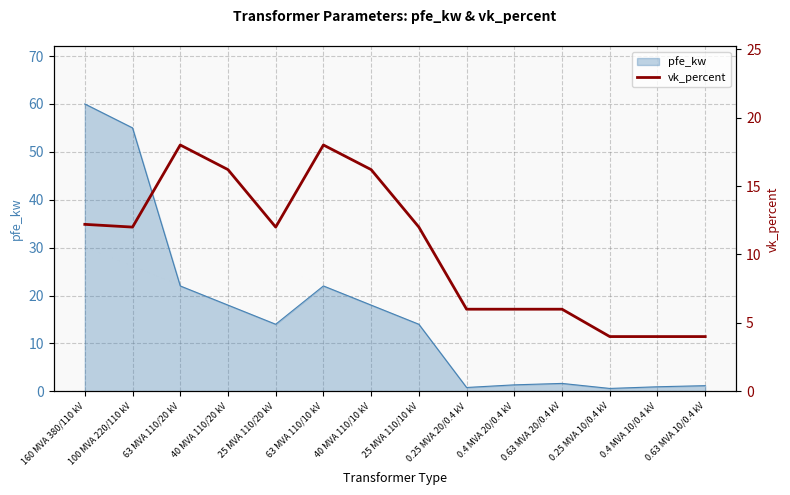

What is the label of the 1st point from the right?

0.63 MVA 10/0.4 kV